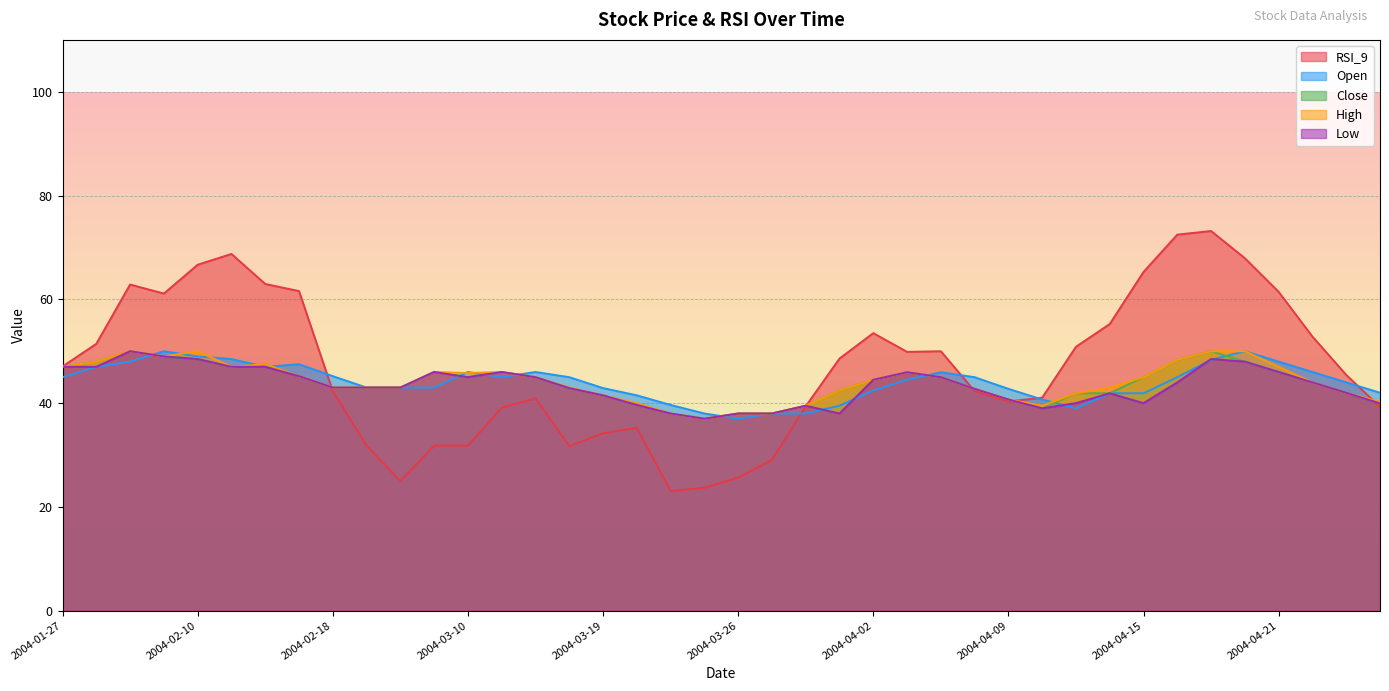

What is the spread (max minus min) of values at 2004-03-22?

6.3